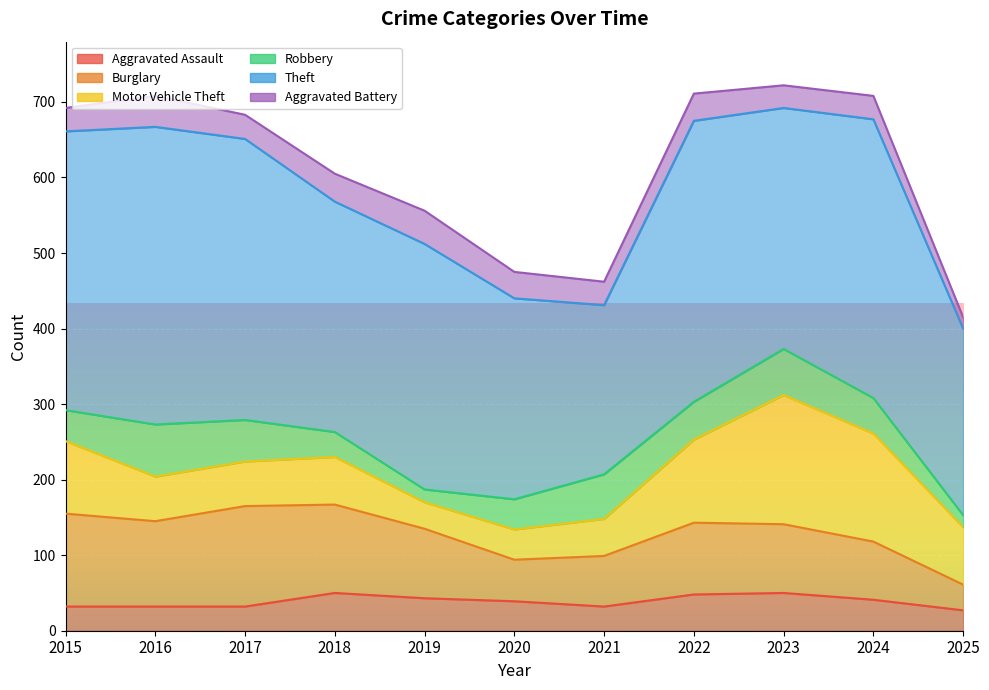

True or false: Motor Vehicle Theft has a value of 15 at 2020.

False